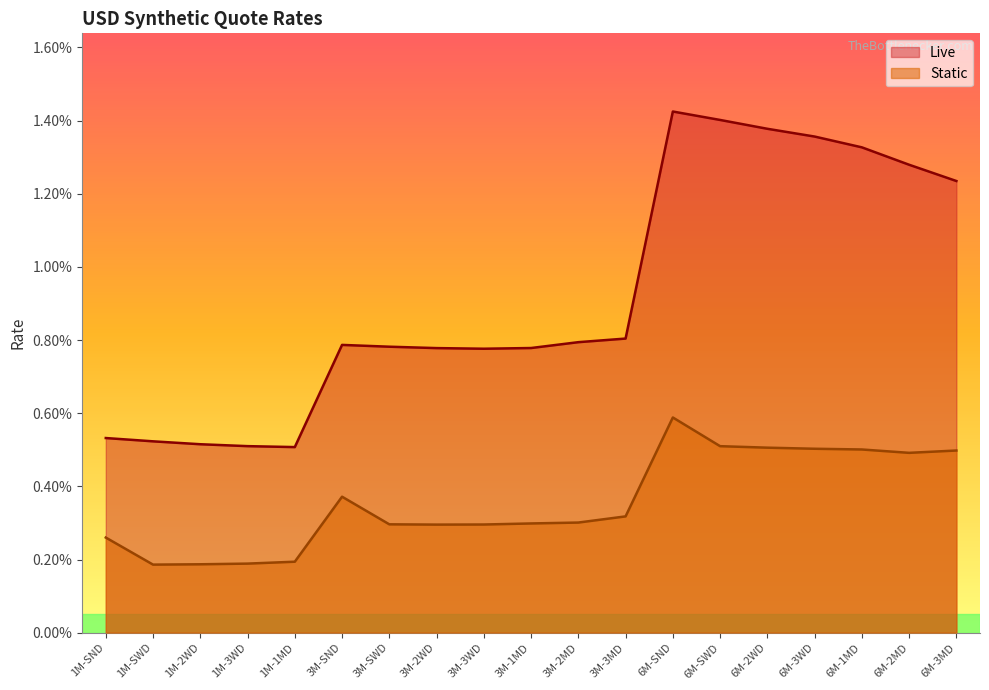

Is it true that Static equals 0.0 at 6M-SND?

True